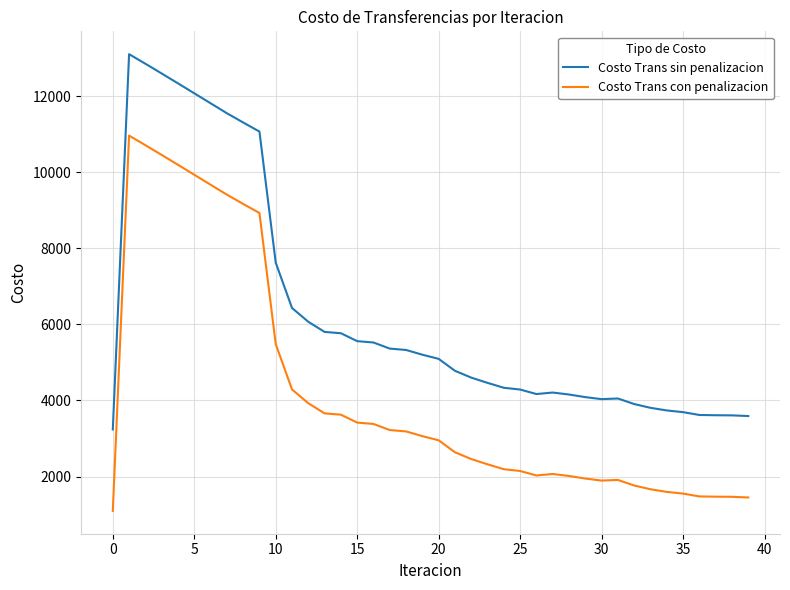

What is the maximum value shown in the chart?

13108.0